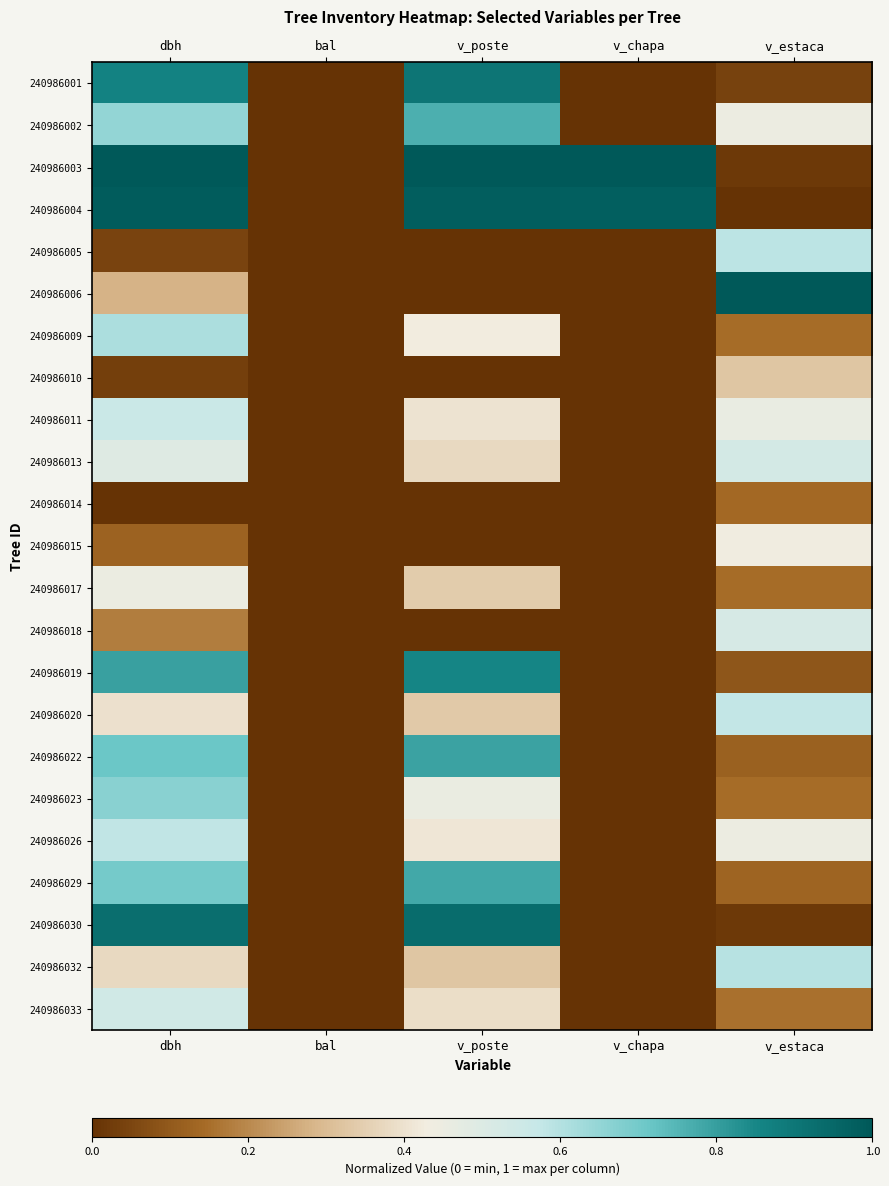

Count the number of categories in the chart.

5